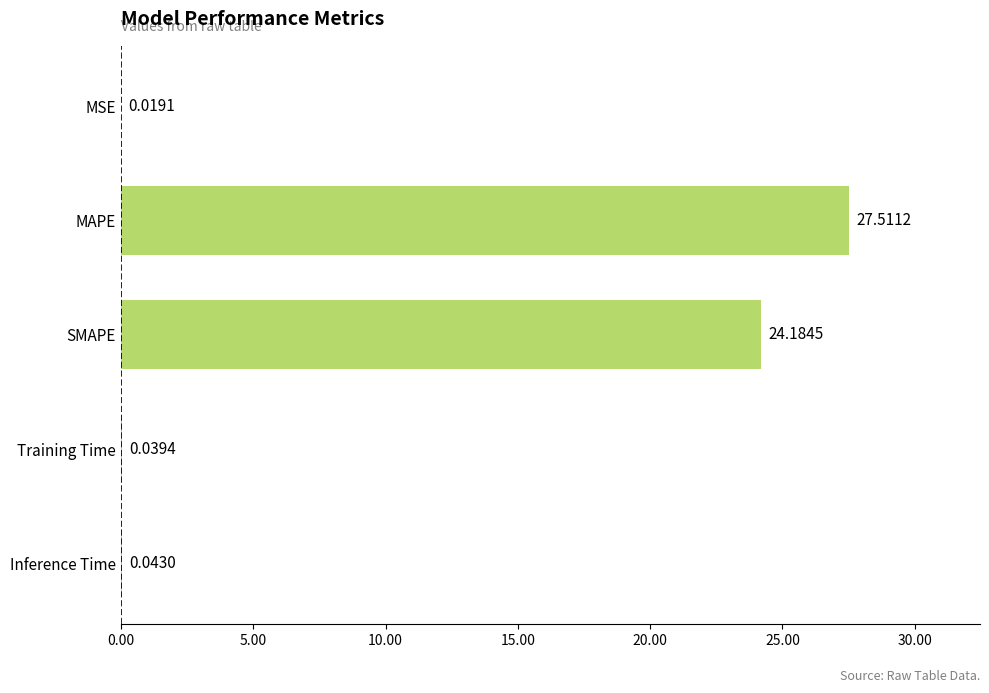

Where is the data nearest to the value 13?

SMAPE